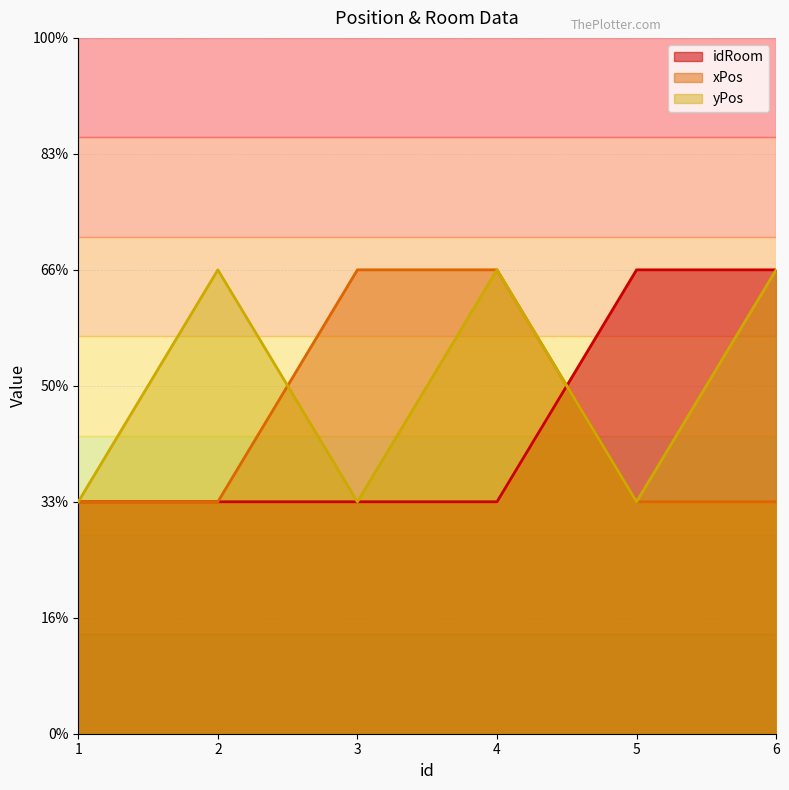

Where is xPos nearest to the value 1?

1